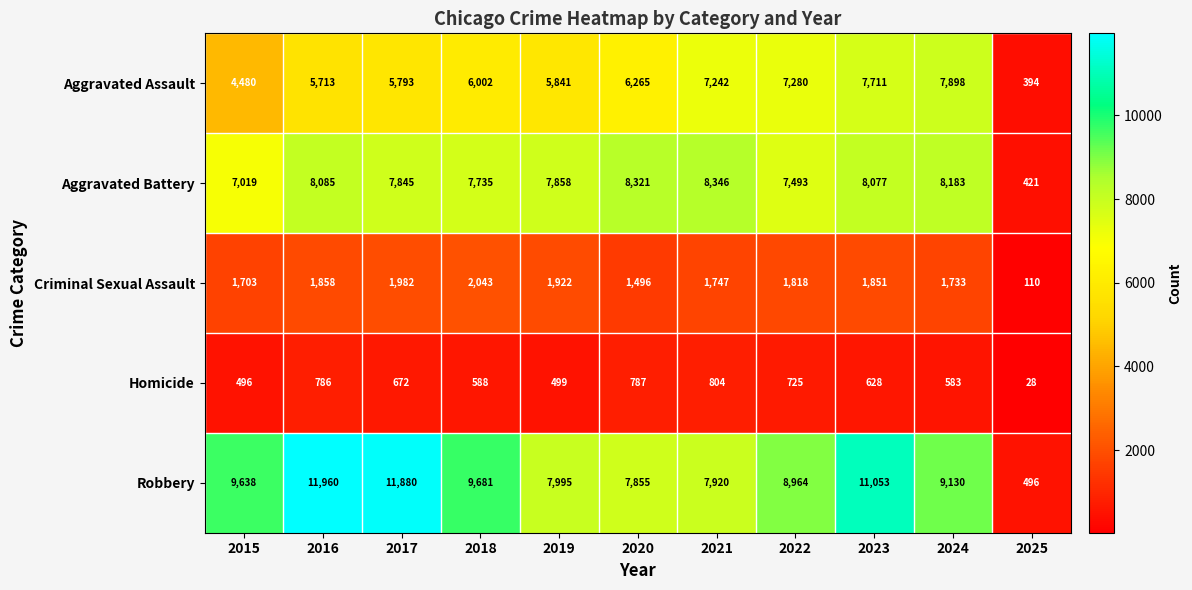

What is the spread (max minus min) of values at 2024?

8547